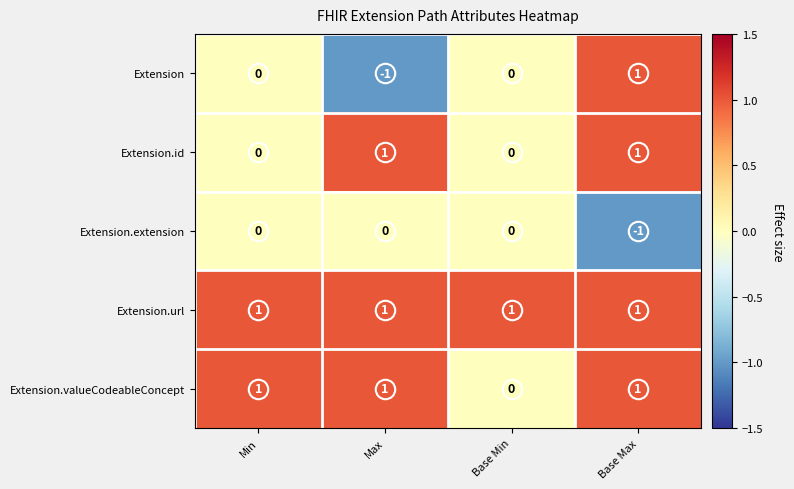

How many positive values does the Extension.id series have?

2